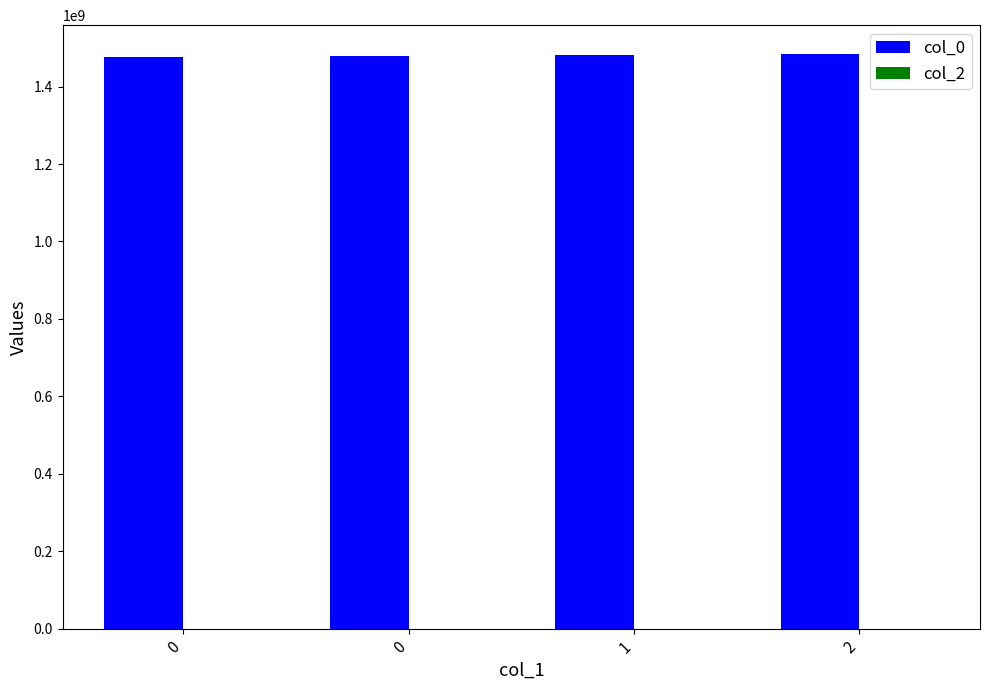

Does the chart contain any negative values?

No